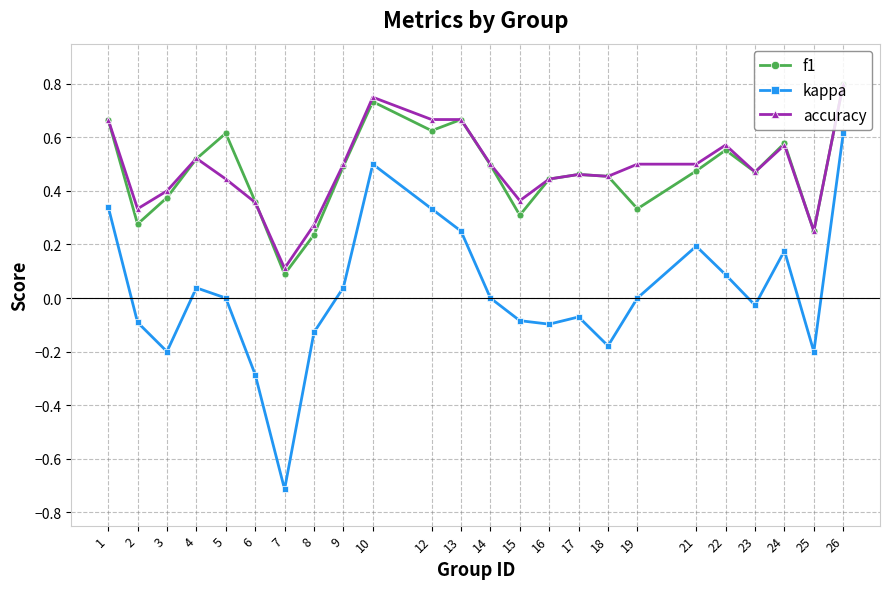

At which category is the sum across all series the highest?

26